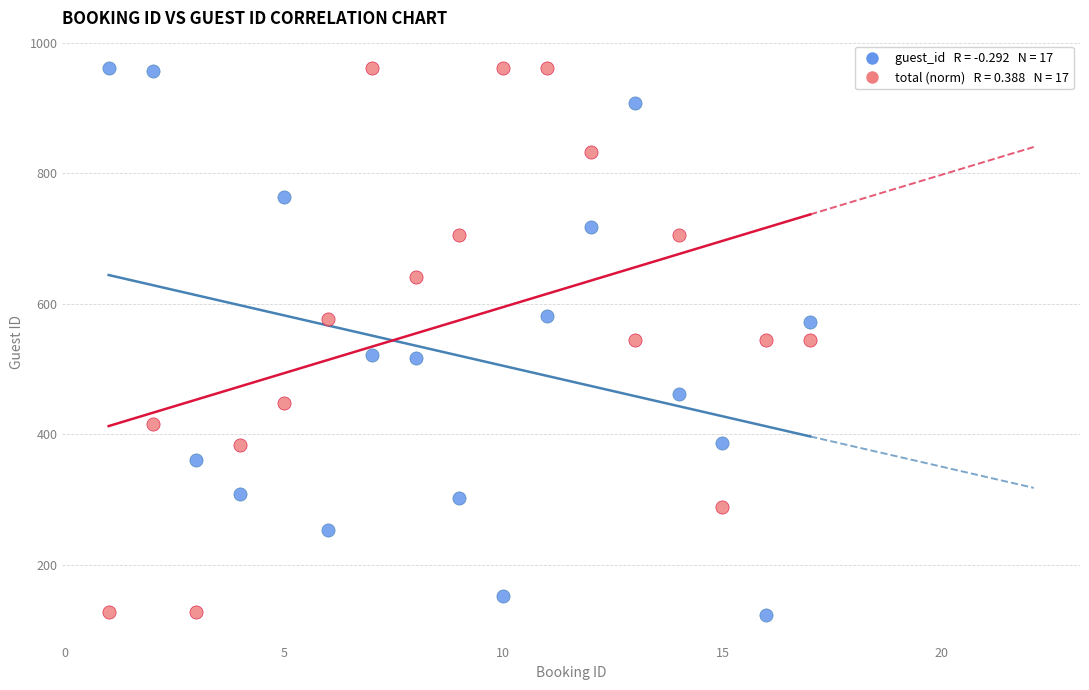

Across all data points, what is the range of X values (max minus min)?

16.0